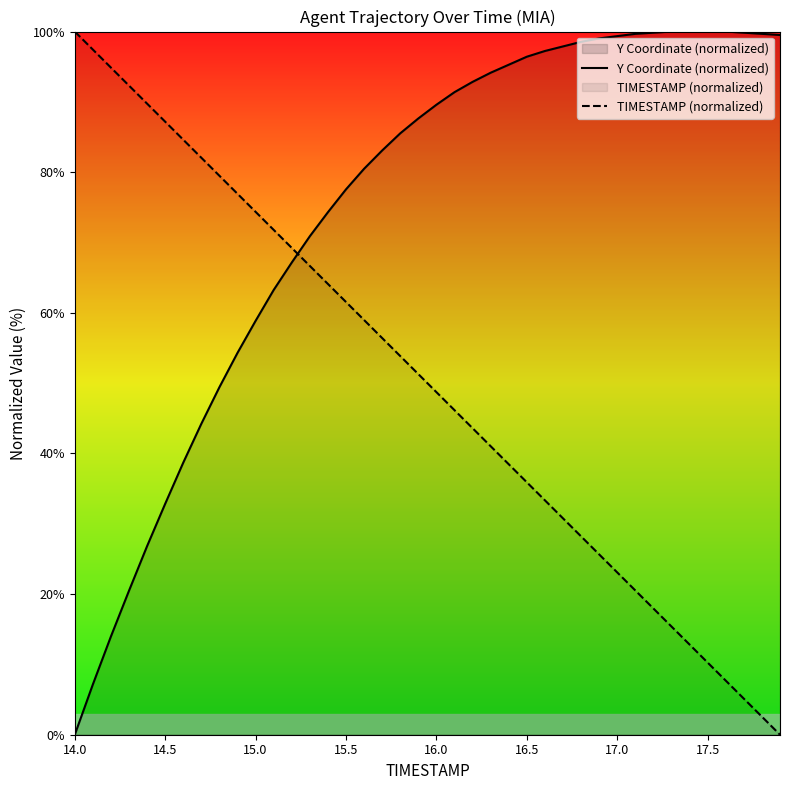

How many data points in Y Coordinate (normalized) are less than 89?

20